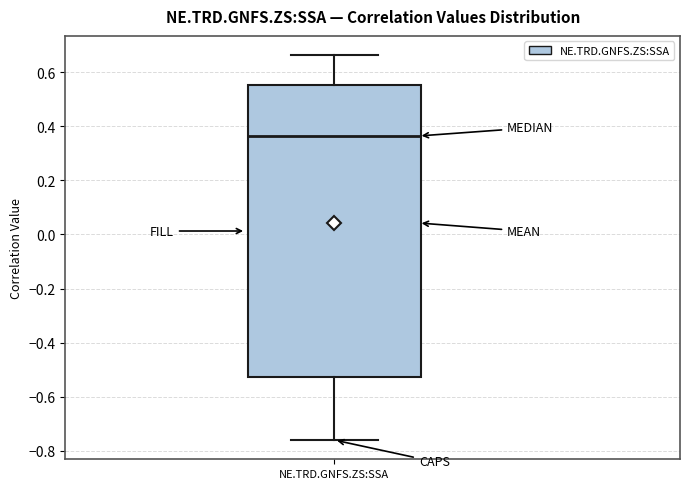

Where does the median line of the box for NE.TRD.GNFS.ZS:SSA sit on the y-axis? The values are not printed on the chart, so give them approximately, as read against the axis.

0.36